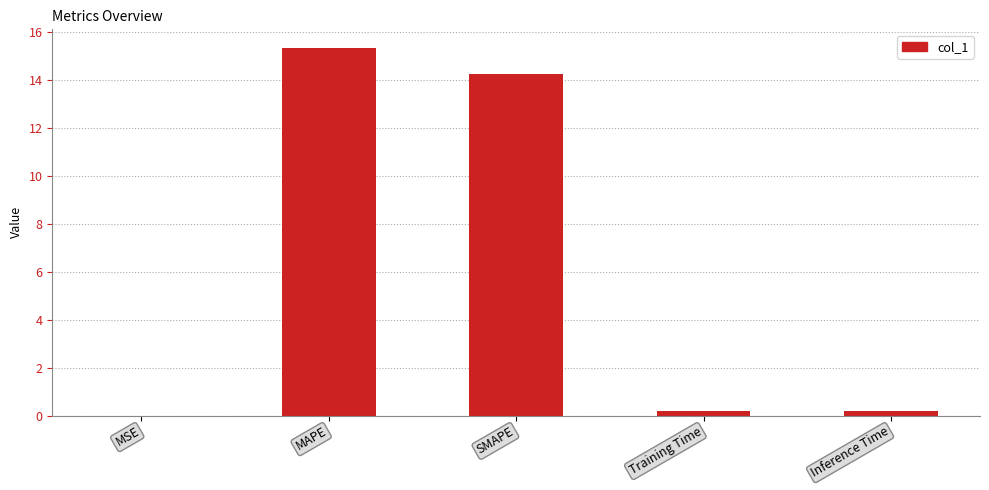

What is the greatest value displayed?

15.3